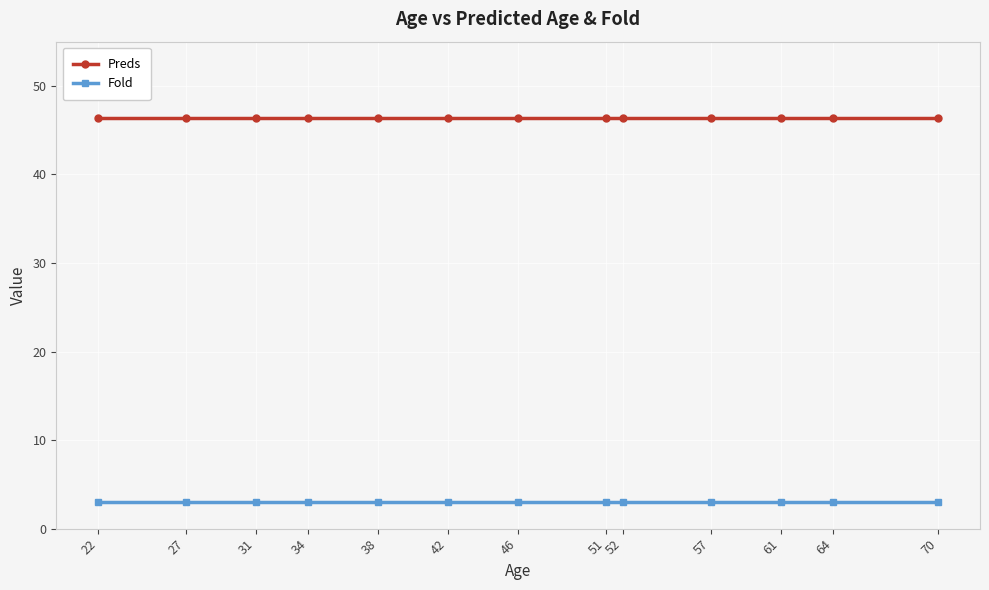

The Preds series shows 26.8 at 22. True or false?

False